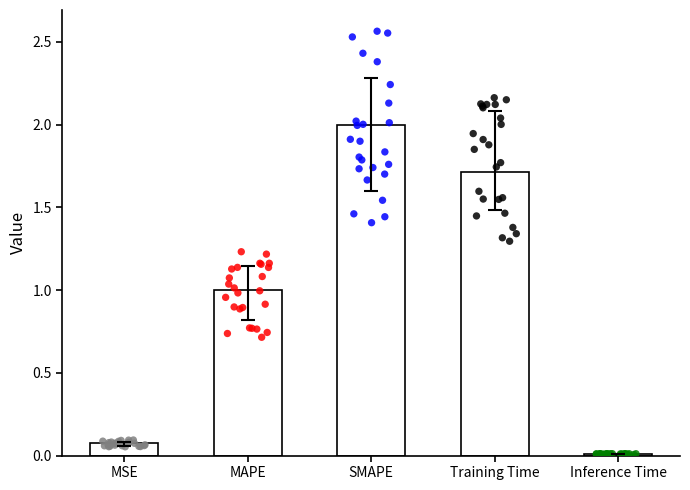

Which has a higher value, MSE or Inference Time?

MSE